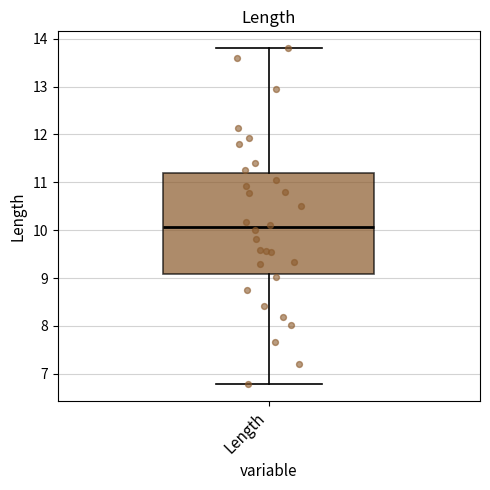

Where is the upper edge of the box for Length on the y-axis? The values are not printed on the chart, so give them approximately, as read against the axis.

11.2